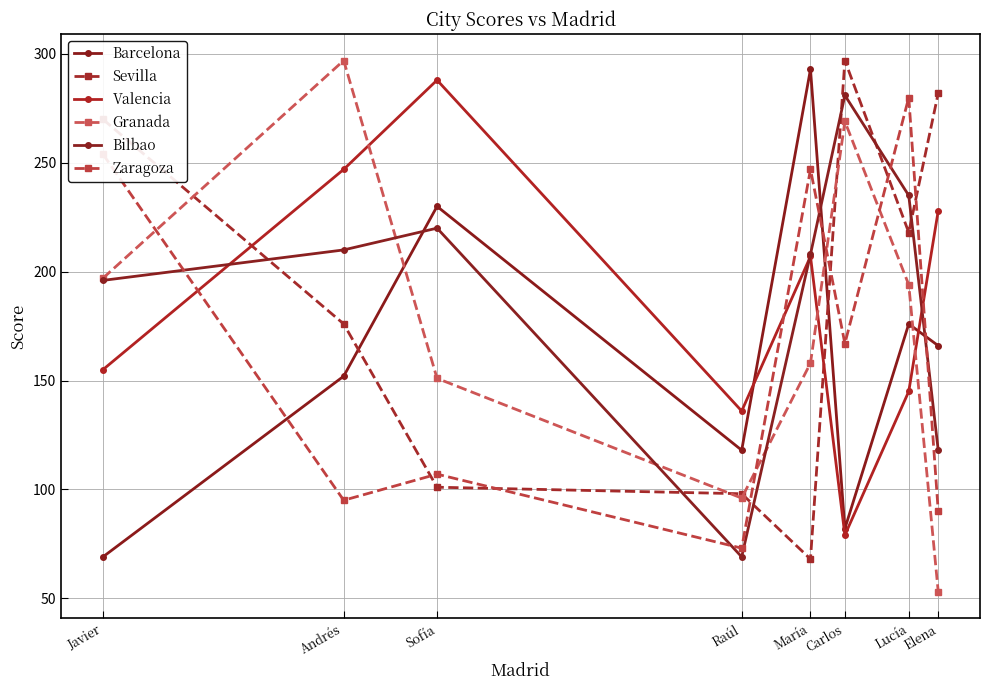

Where is the first local maximum for Valencia?

Sofía